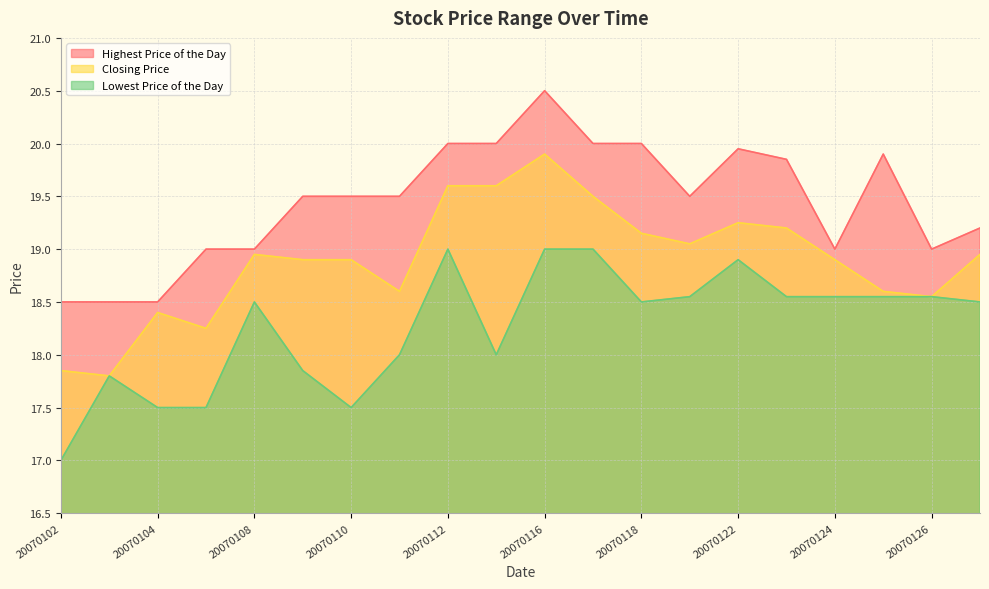

In Lowest Price of the Day, how many points are lower than both neighbors (excluding endpoints)?

3